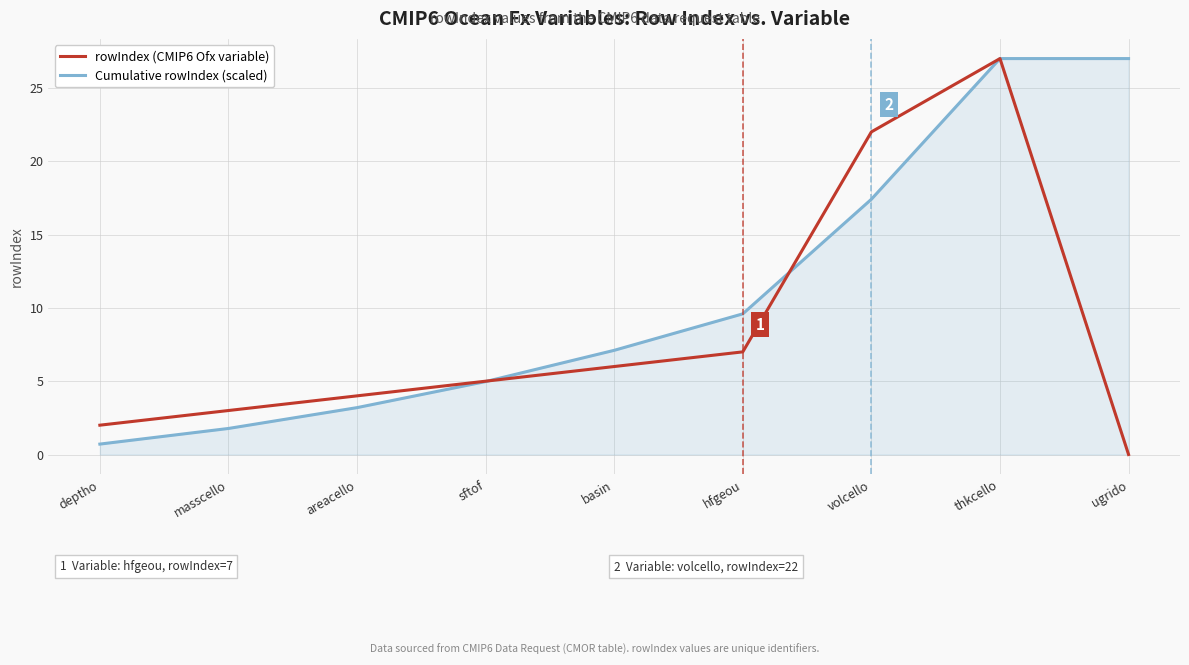

Reading left to right, list all the values displayed in this chart.

rowIndex (CMIP6 Ofx variable): deptho=2.0	masscello=3.0	areacello=4.0	sftof=5.0	basin=6.0	hfgeou=7.0	volcello=22.0	thkcello=27.0	ugrido=0.0
Cumulative rowIndex (scaled): deptho=0.7	masscello=1.8	areacello=3.2	sftof=5.0	basin=7.1	hfgeou=9.6	volcello=17.4	thkcello=27.0	ugrido=27.0